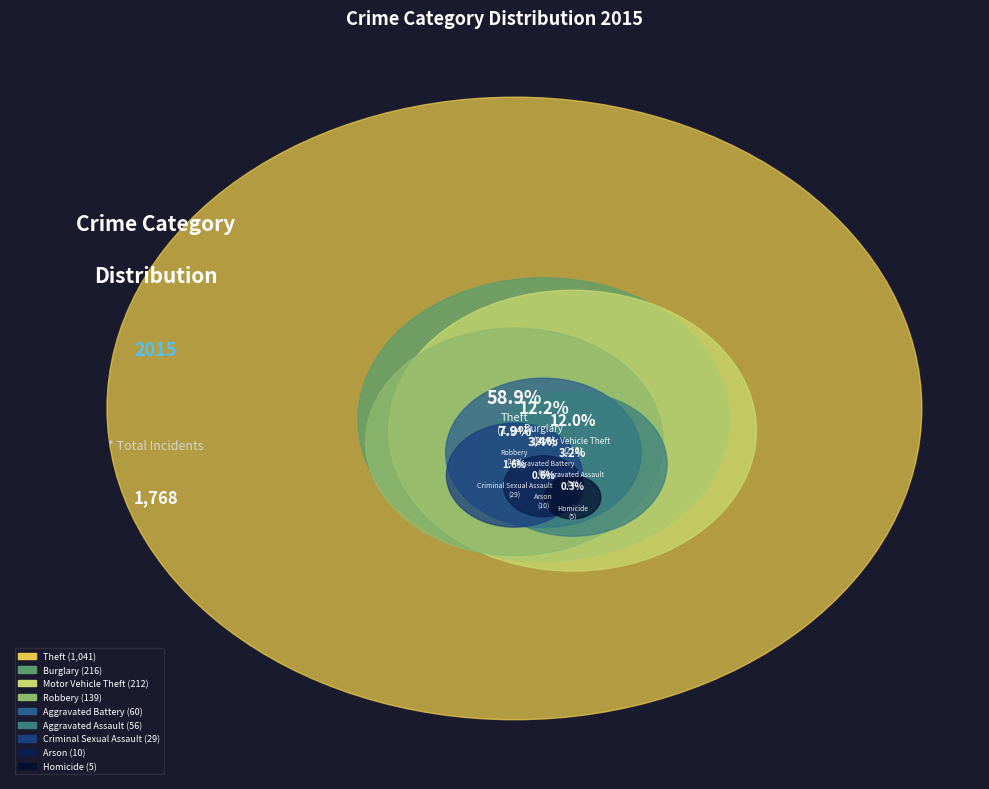

How many slices are in this pie chart?

9